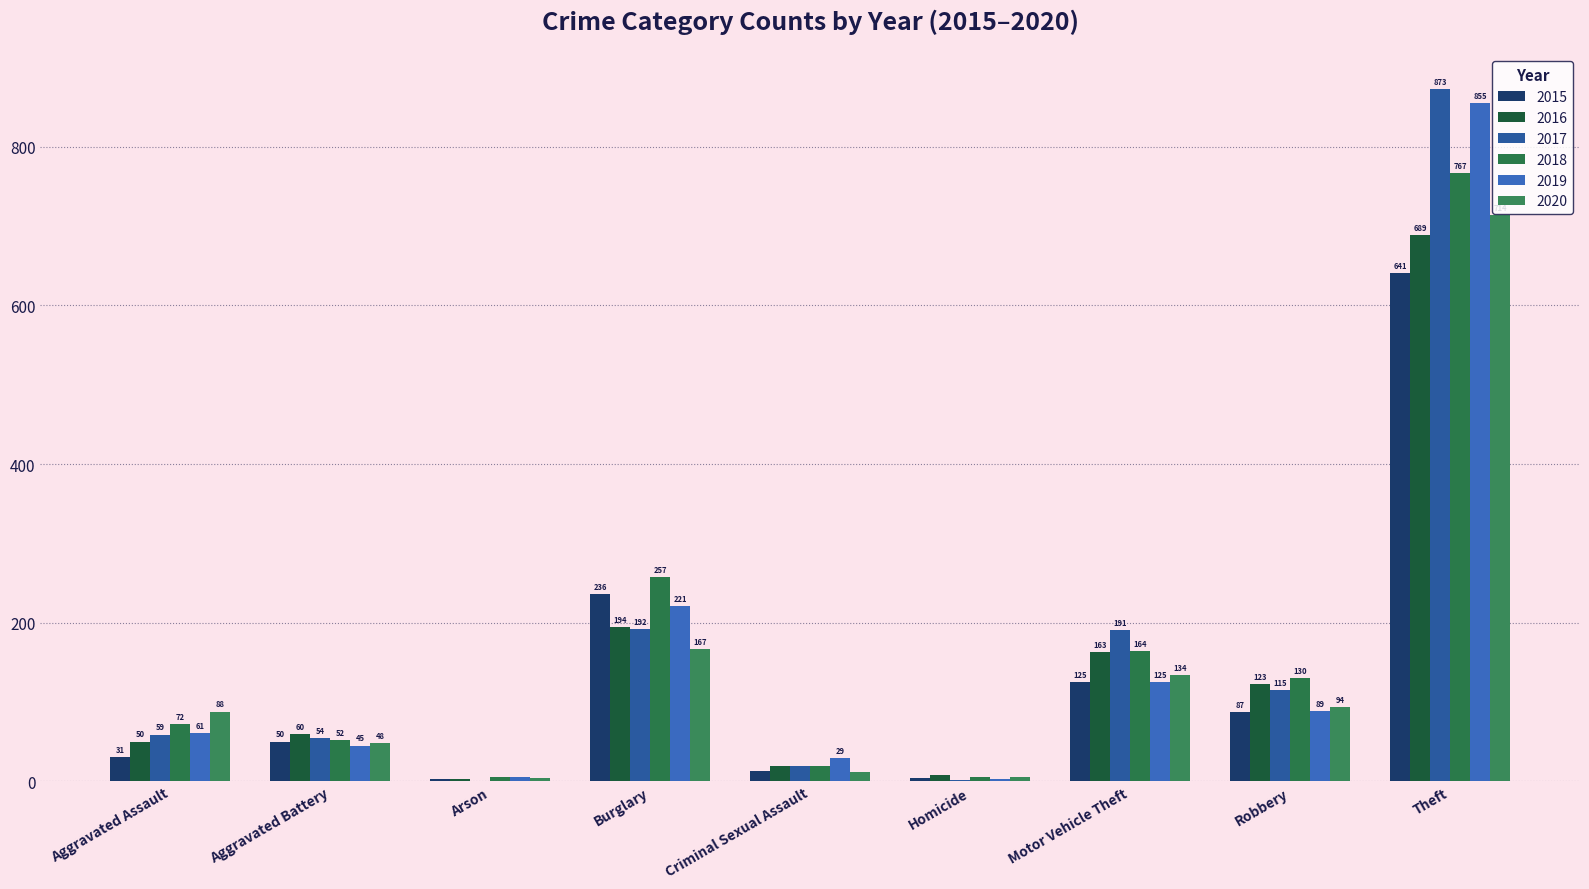

Reading left to right, what are all the values shown in this chart?

2015: 31	50	3	236	13	4	125	87	641
2016: 50	60	3	194	19	8	163	123	689
2017: 59	54	1	192	19	2	191	115	873
2018: 72	52	6	257	19	5	164	130	767
2019: 61	45	5	221	29	3	125	89	855
2020: 88	48	4	167	12	6	134	94	714